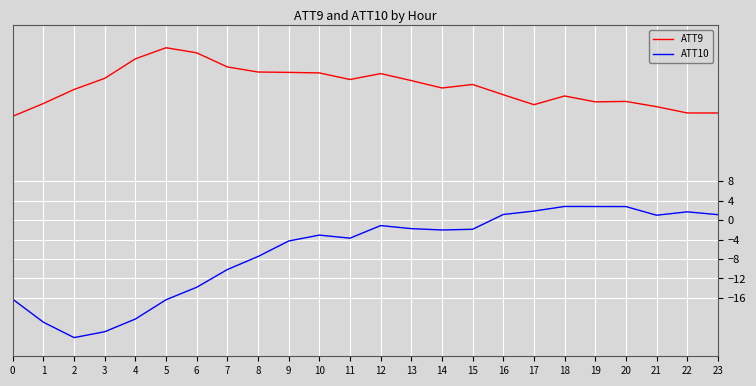

Which series has the largest total across all categories?

ATT9